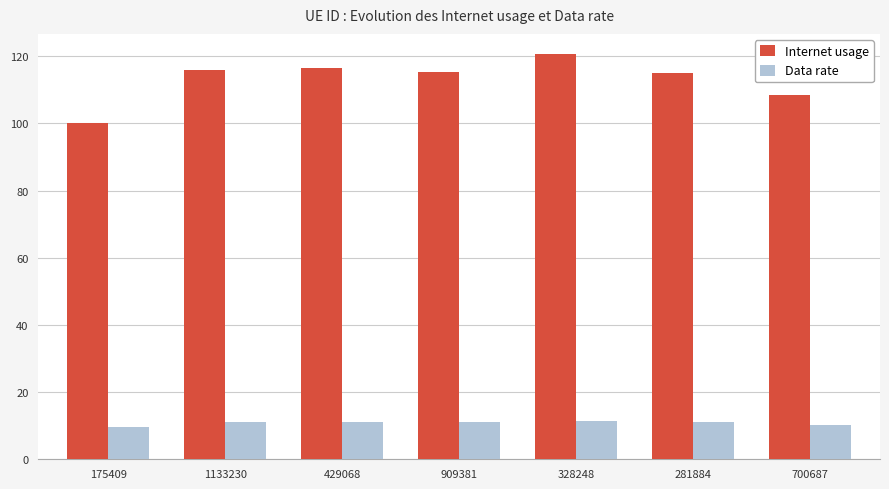

How many series are shown in this chart?

2